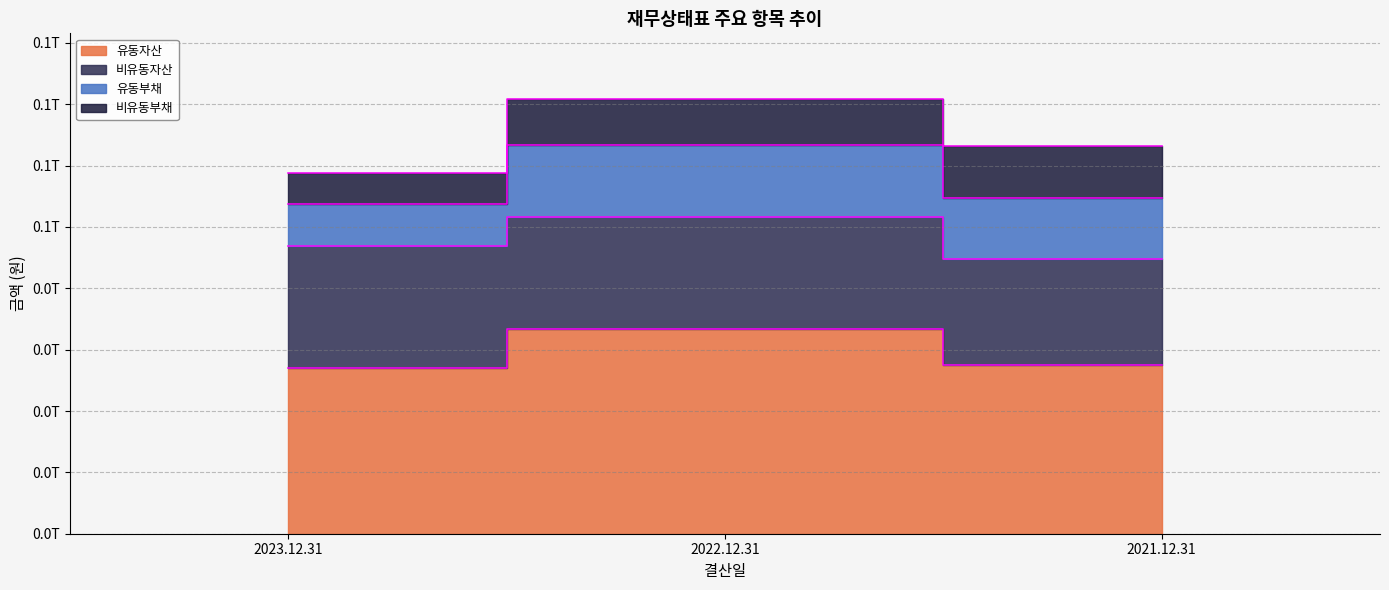

At which label does 비유동부채 reach its peak?

2021.12.31